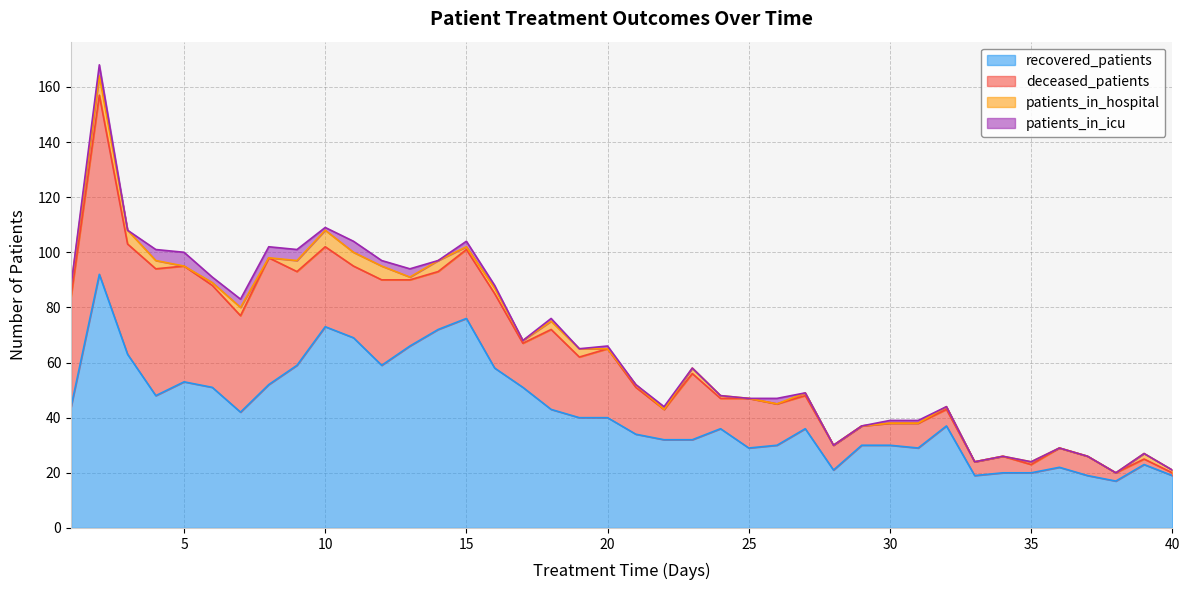

True or false: patients_in_hospital and deceased_patients intersect in this chart.

False